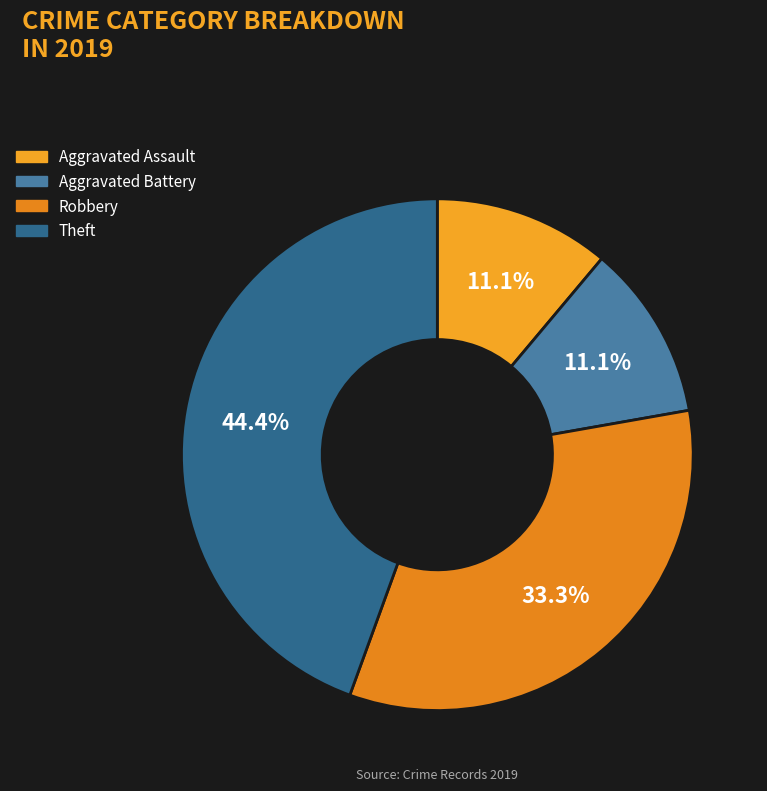

Is it true that Robbery is 33% of the pie?

True